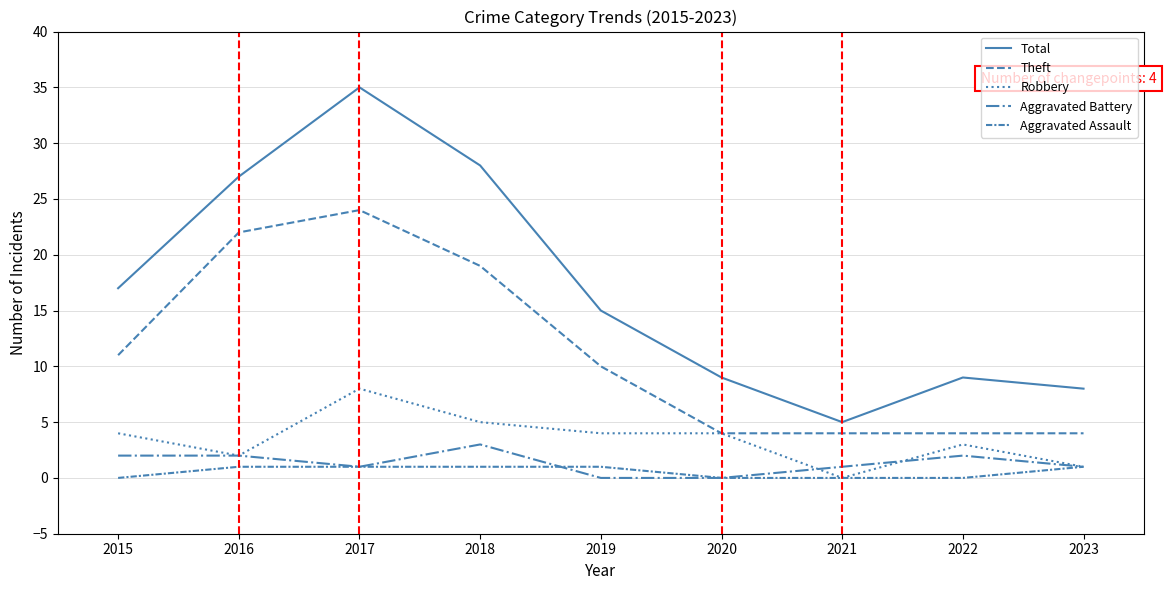

What is the sum of all Total values?

153